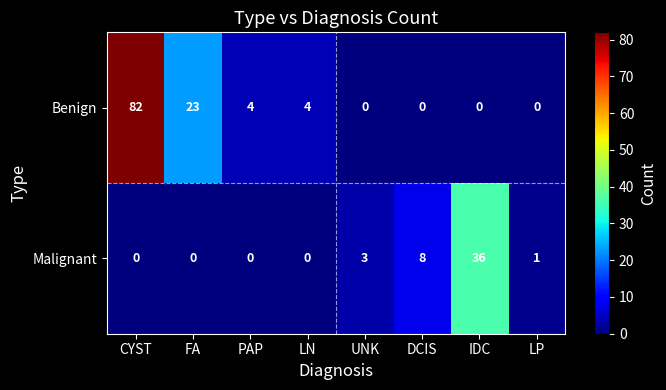

At how many categories does at least one series exceed 11?

3